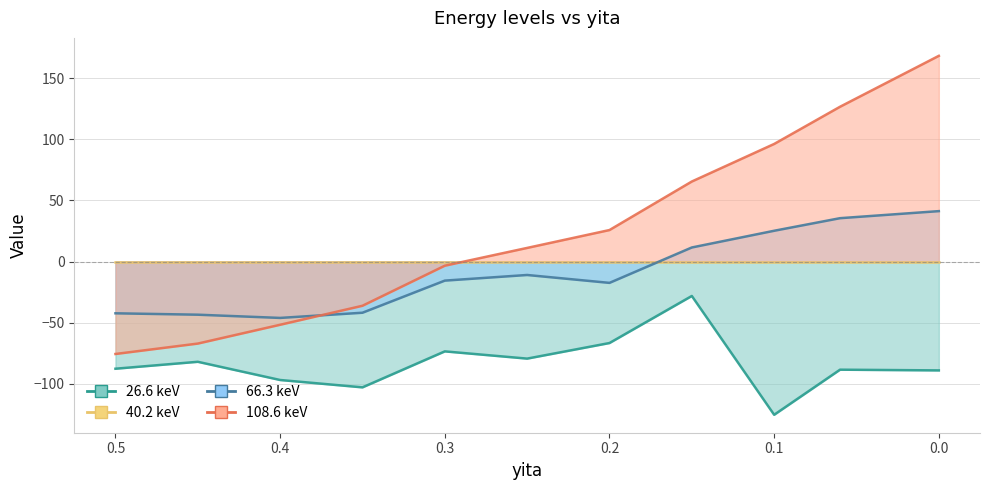

What is the difference between the 108.6 keV values at 0.25 and 0.5?

86.9